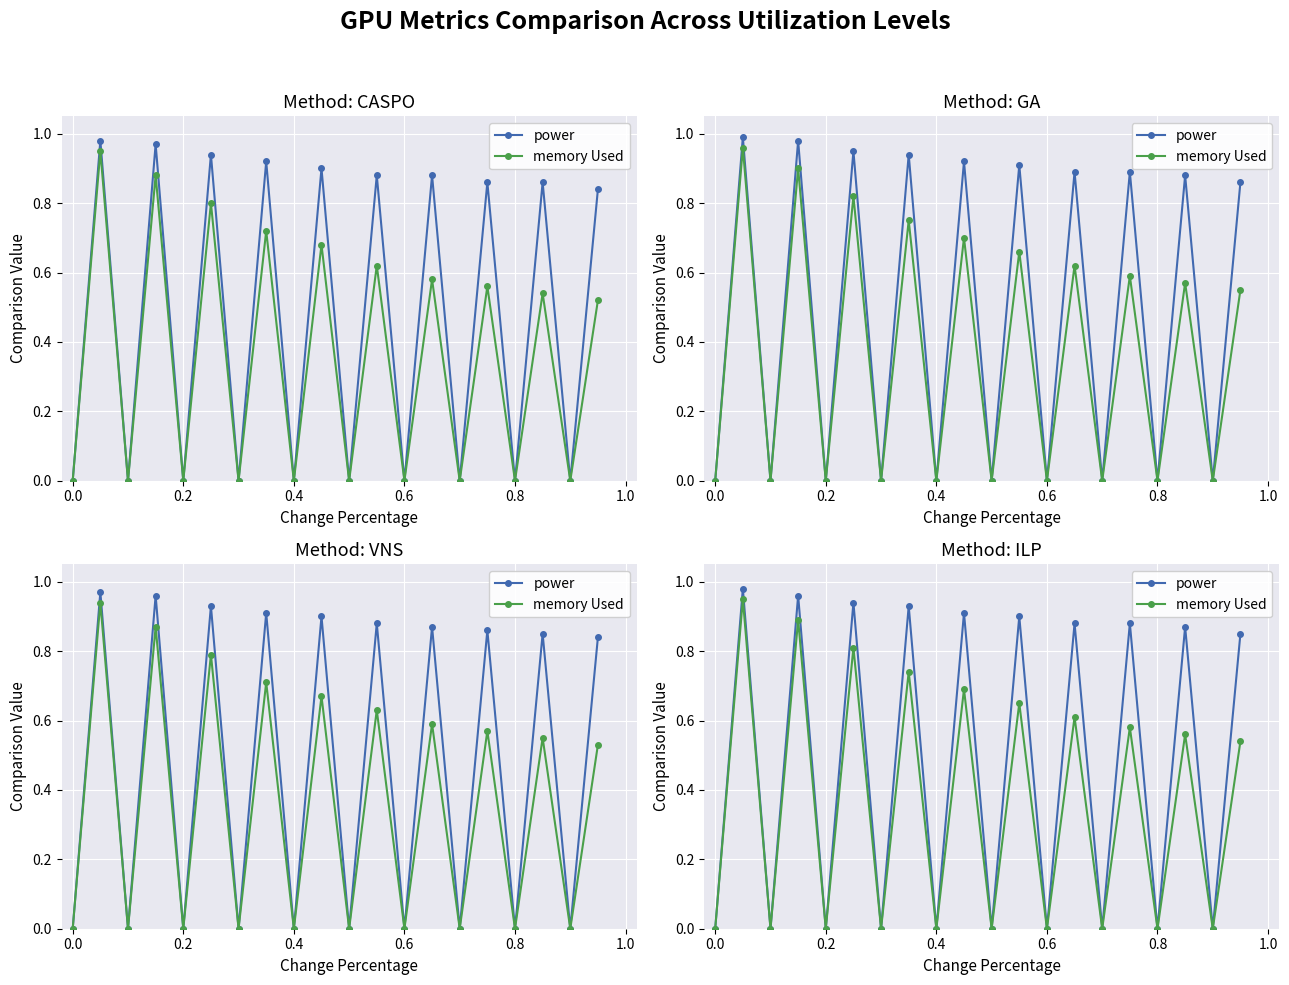

How many interior local valleys does the memory Used series have?

9